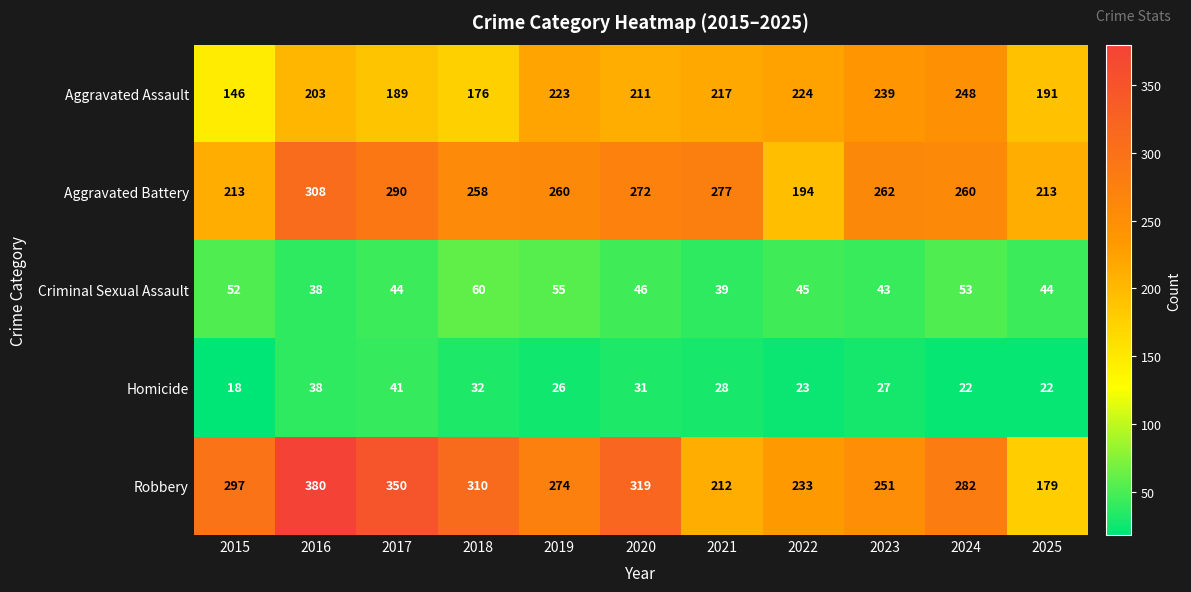

What is the difference between the Homicide values at 2017 and 2019?

15